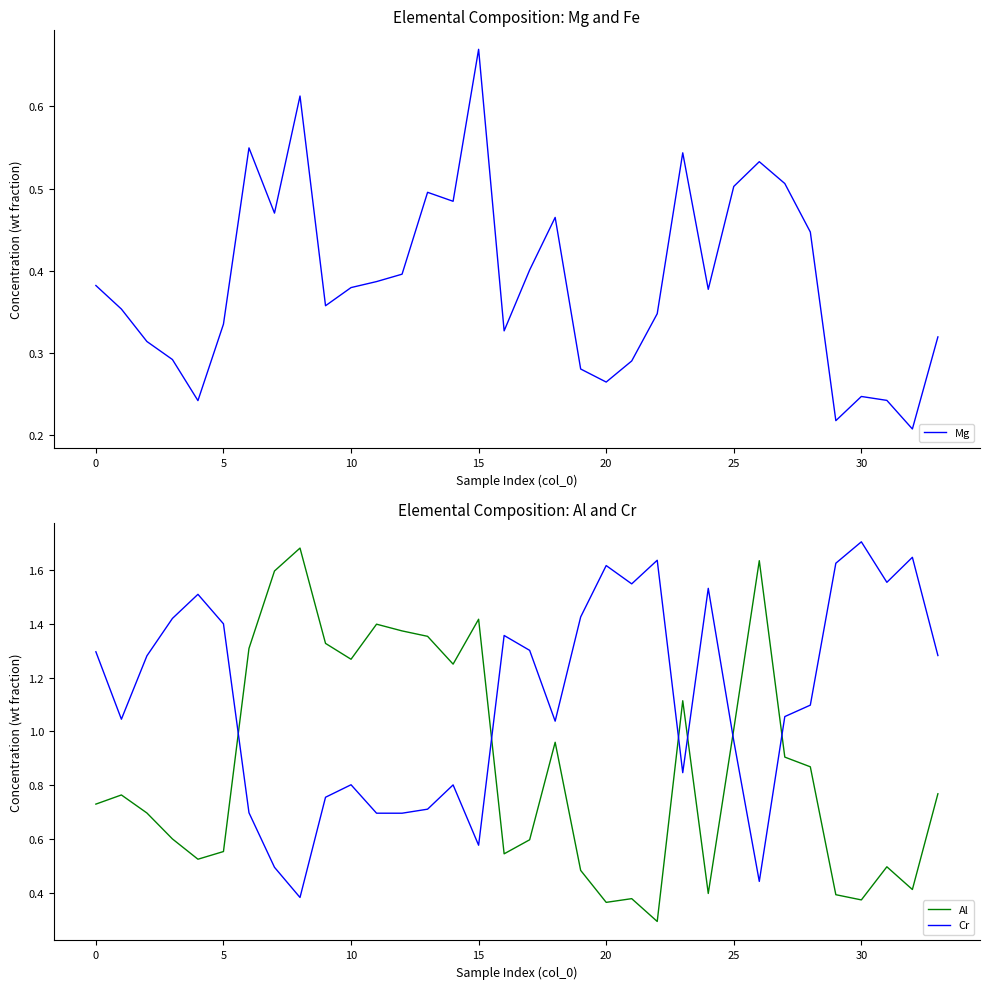

Reading left to right, extract all data points from this chart.

Mg: 0.4	0.4	0.3	0.3	0.2	0.3	0.5	0.5	0.6	0.4	0.4	0.4	0.4	0.5	0.5	0.7	0.3	0.4	0.5	0.3	0.3	0.3	0.3	0.5	0.4	0.5	0.5	0.5	0.4	0.2	0.2	0.2	0.2	0.3
Al: 0.7	0.8	0.7	0.6	0.5	0.6	1.3	1.6	1.7	1.3	1.3	1.4	1.4	1.4	1.2	1.4	0.5	0.6	1.0	0.5	0.4	0.4	0.3	1.1	0.4	1.0	1.6	0.9	0.9	0.4	0.4	0.5	0.4	0.8
Cr: 1.3	1.0	1.3	1.4	1.5	1.4	0.7	0.5	0.4	0.8	0.8	0.7	0.7	0.7	0.8	0.6	1.4	1.3	1.0	1.4	1.6	1.5	1.6	0.8	1.5	1.0	0.4	1.1	1.1	1.6	1.7	1.6	1.6	1.3